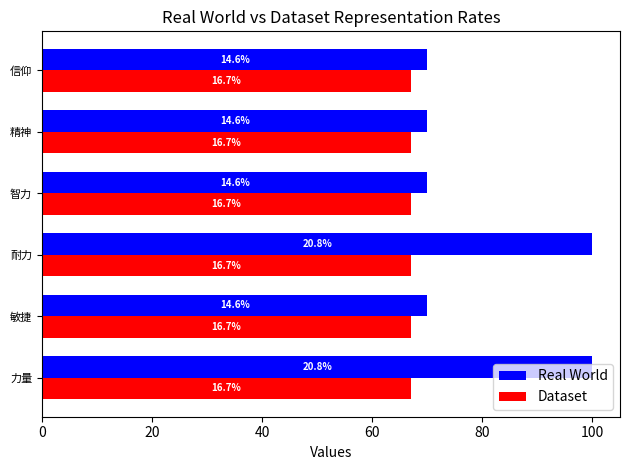

What are all the series names shown in the legend?

Real World, Dataset